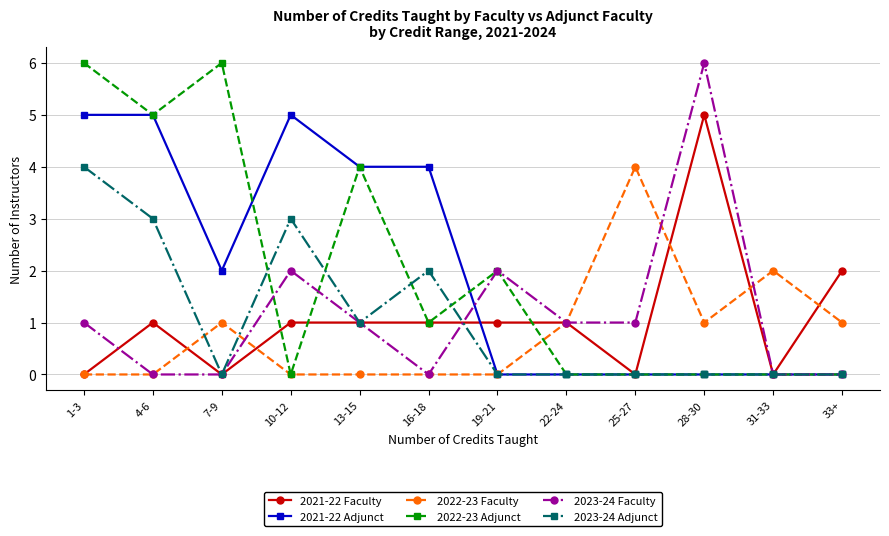

Where is the first local maximum for 2023-24 Adjunct?

10-12